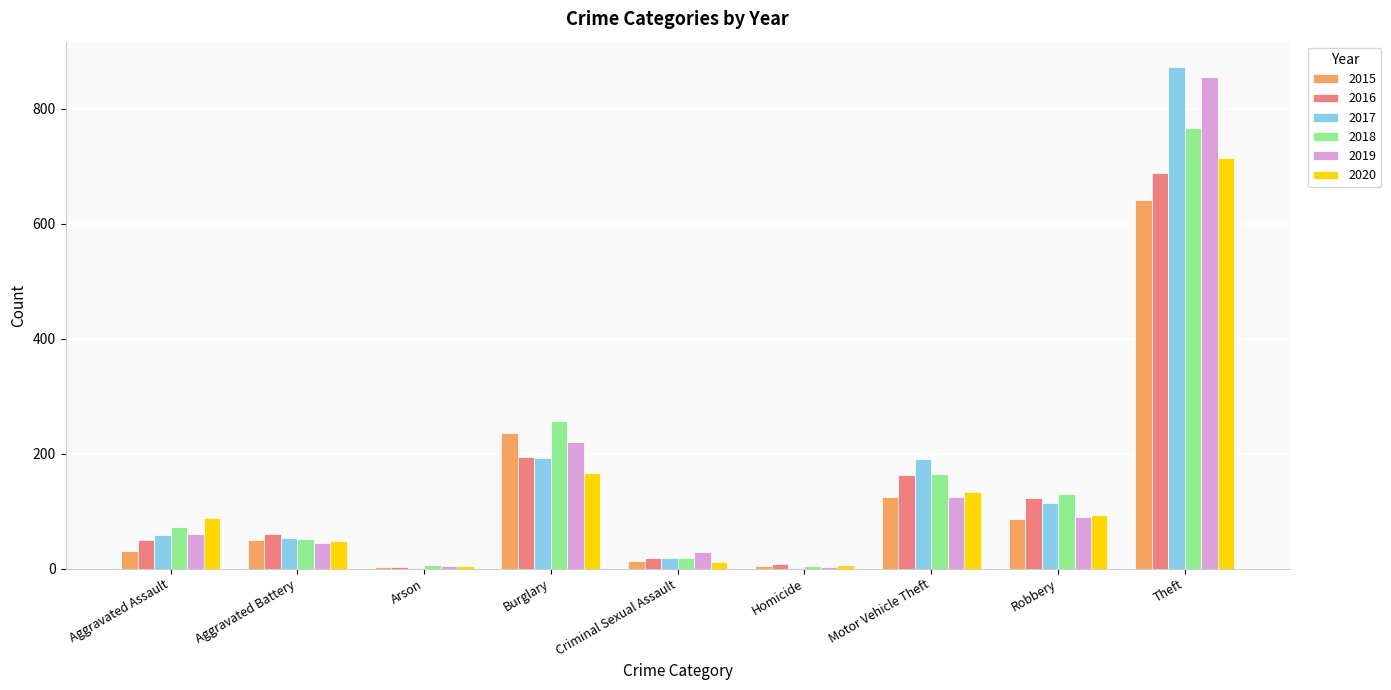

What is the maximum value for 2015?

641